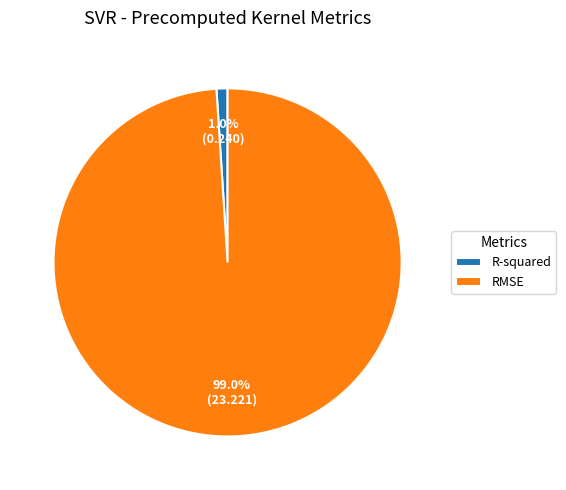

Rank the categories by value from highest to lowest.

RMSE, R-squared